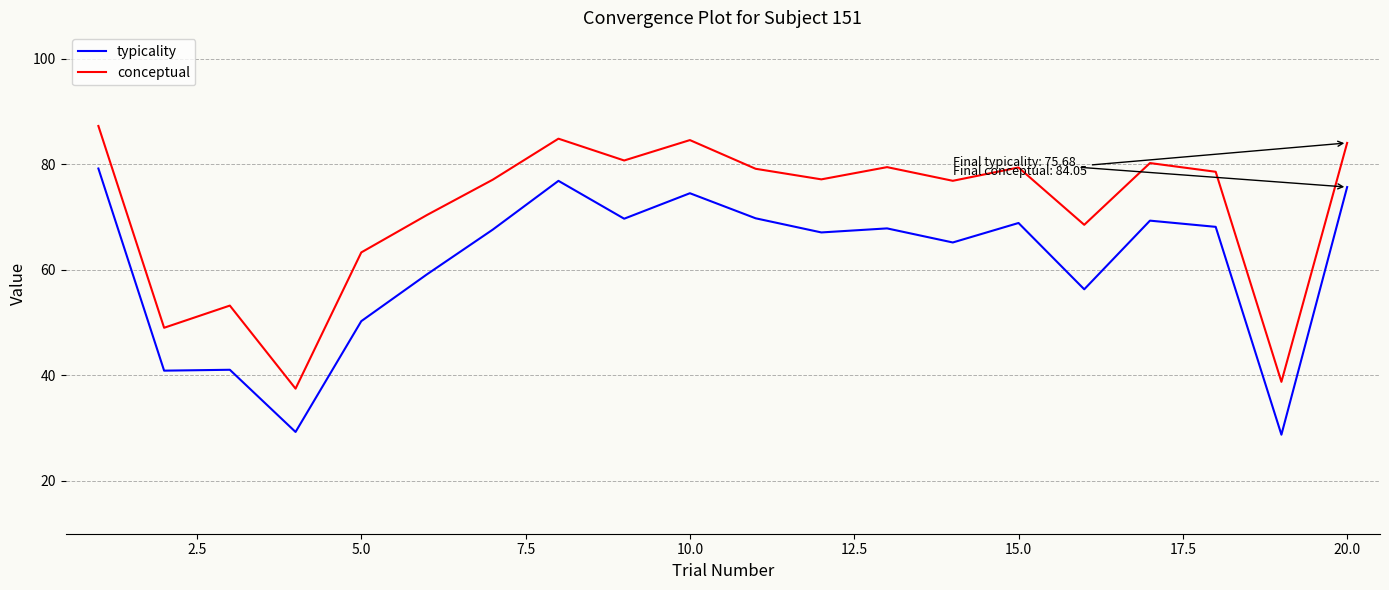

How many series are shown in this chart?

2